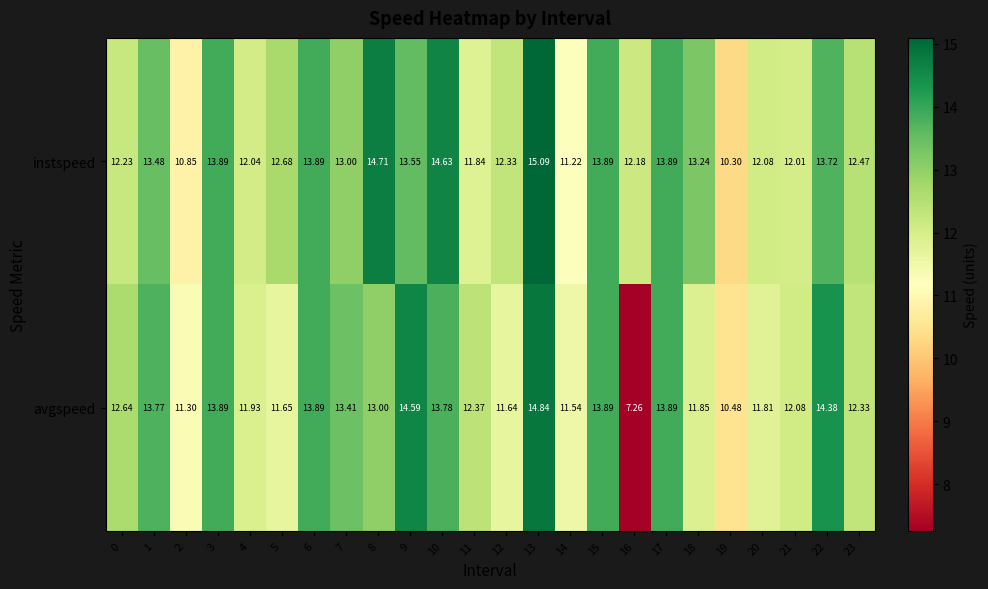

Is the value of instspeed at 23 greater than the value of avgspeed at 16?

Yes